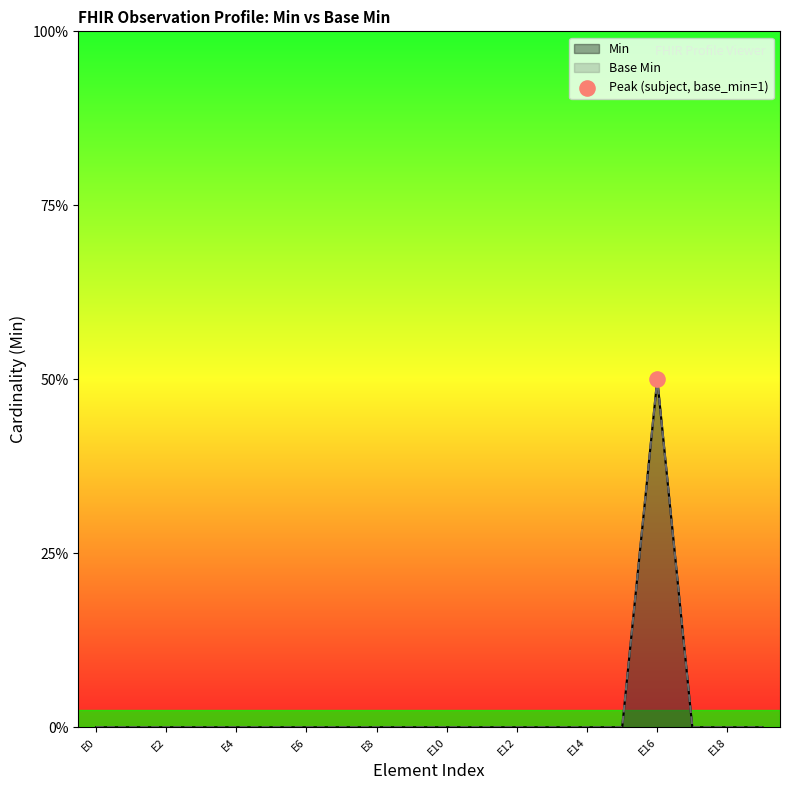

Which series contains the highest Y value?

Min